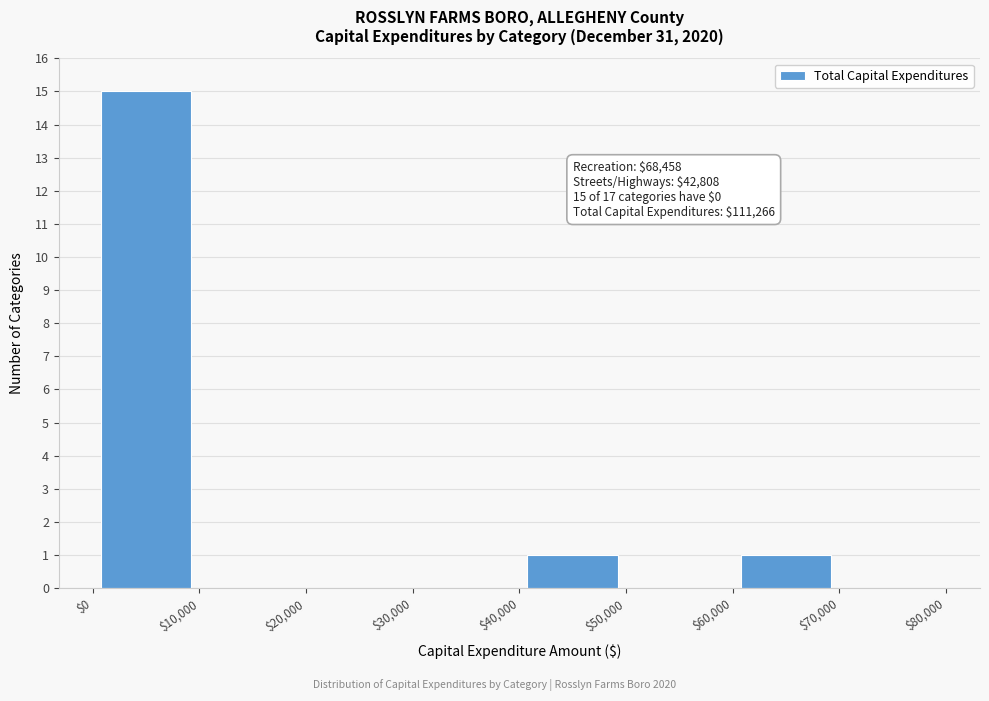

Which range on the x-axis has the tallest bar?

$0 to $10,000